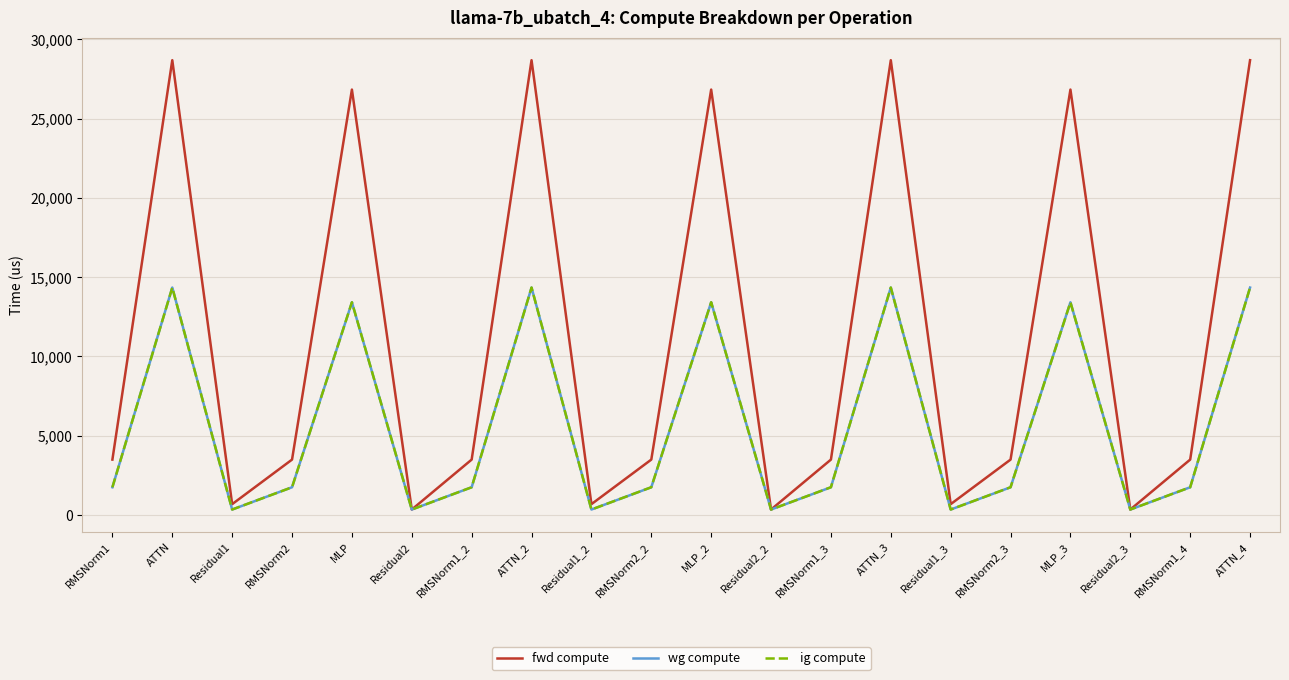

How many lines are shown in the chart?

3